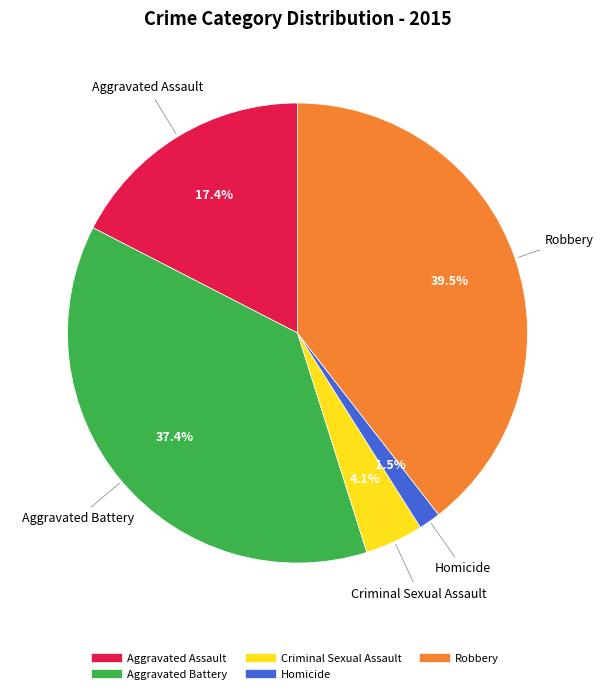

Is it true that Criminal Sexual Assault is 12% of the pie?

False